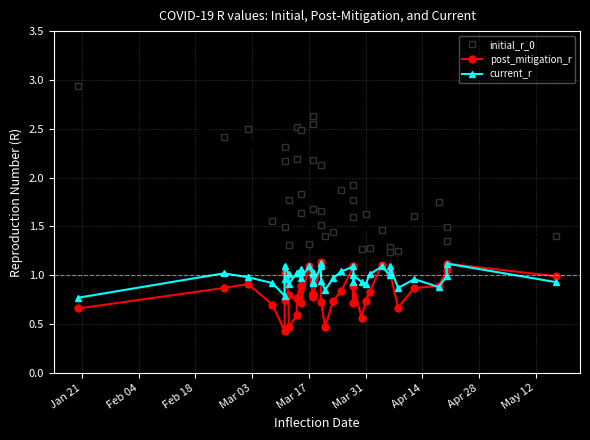

How many interior local peaks does the initial_r_0 series have?

13